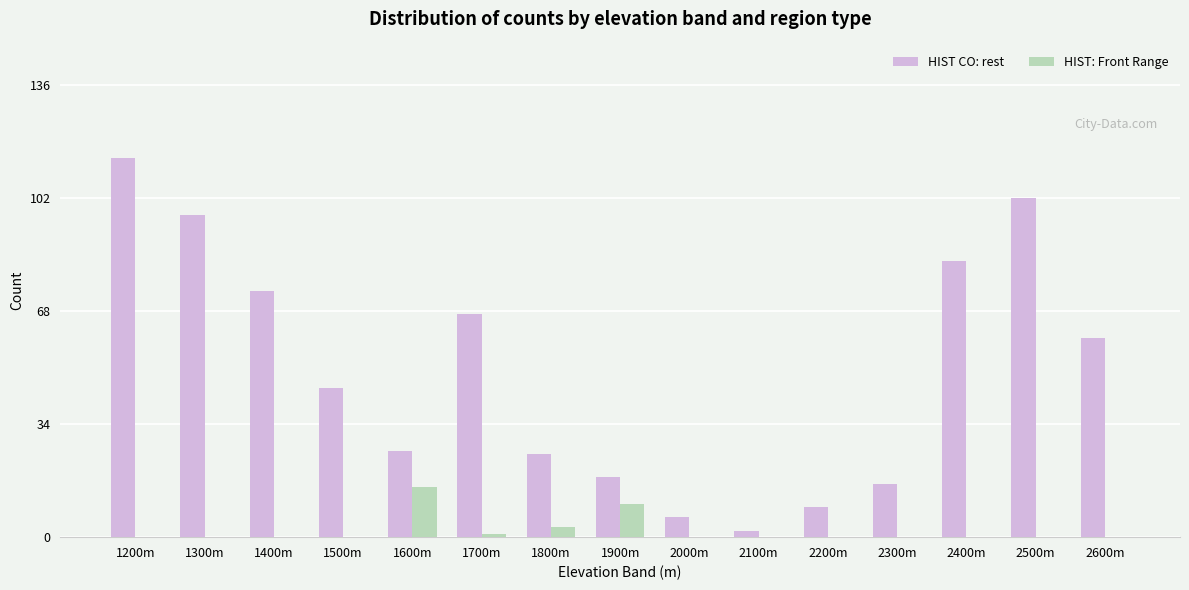

Is the value of HIST: Front Range at 2400m greater than the value of HIST CO: rest at 2100m?

No